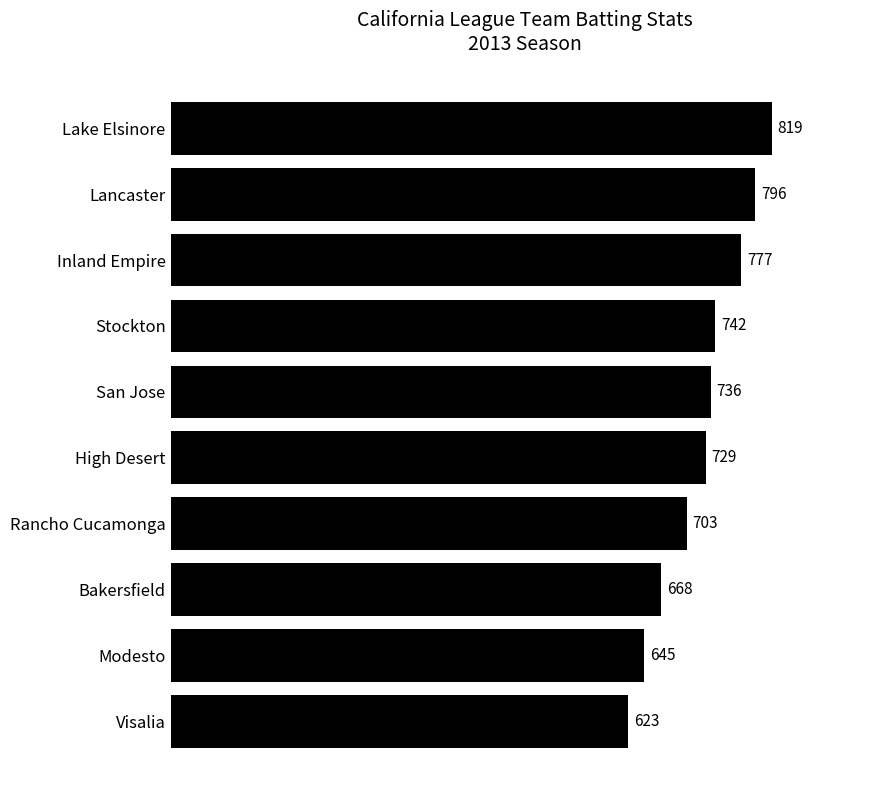

Which label corresponds to the smallest value in the chart?

Visalia